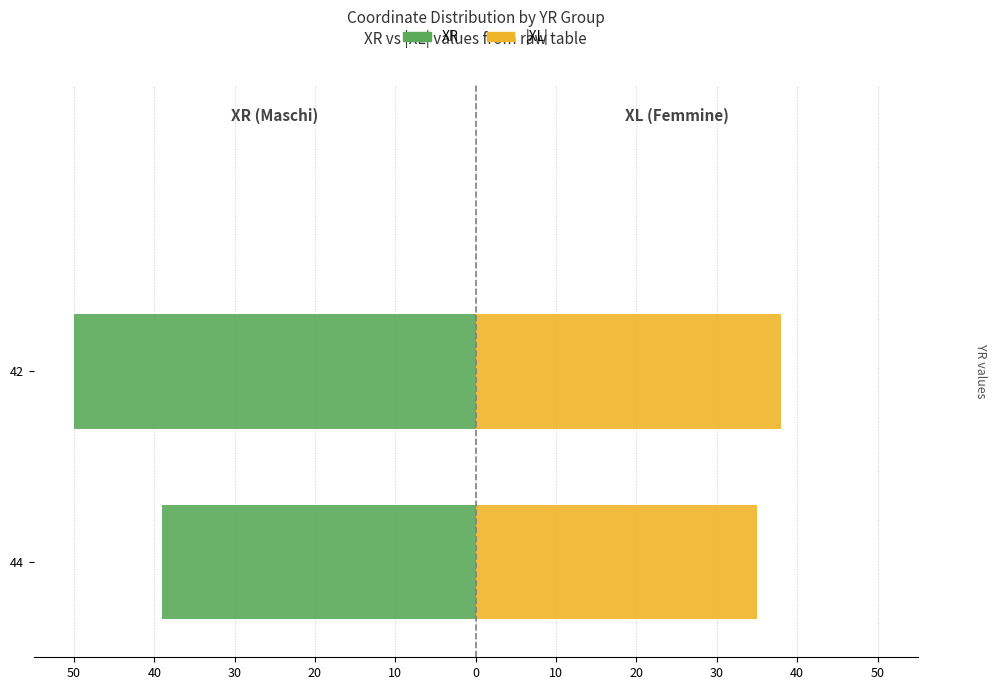

Is it true that XL (right) equals 67 at 42?

False